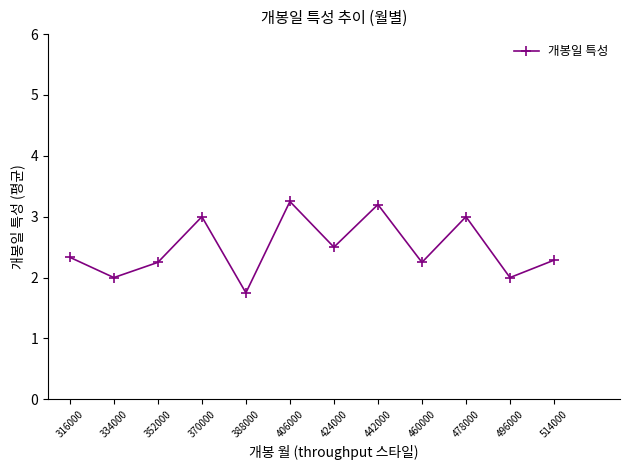

Which has a higher value, 496000 or 316000?

316000